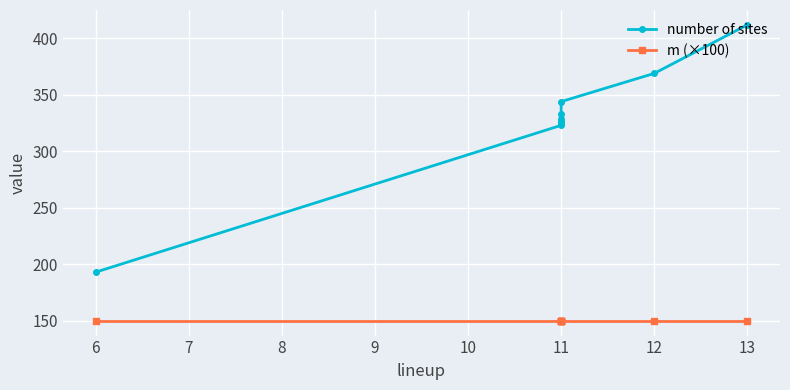

At how many categories does at least one series exceed 240?

8